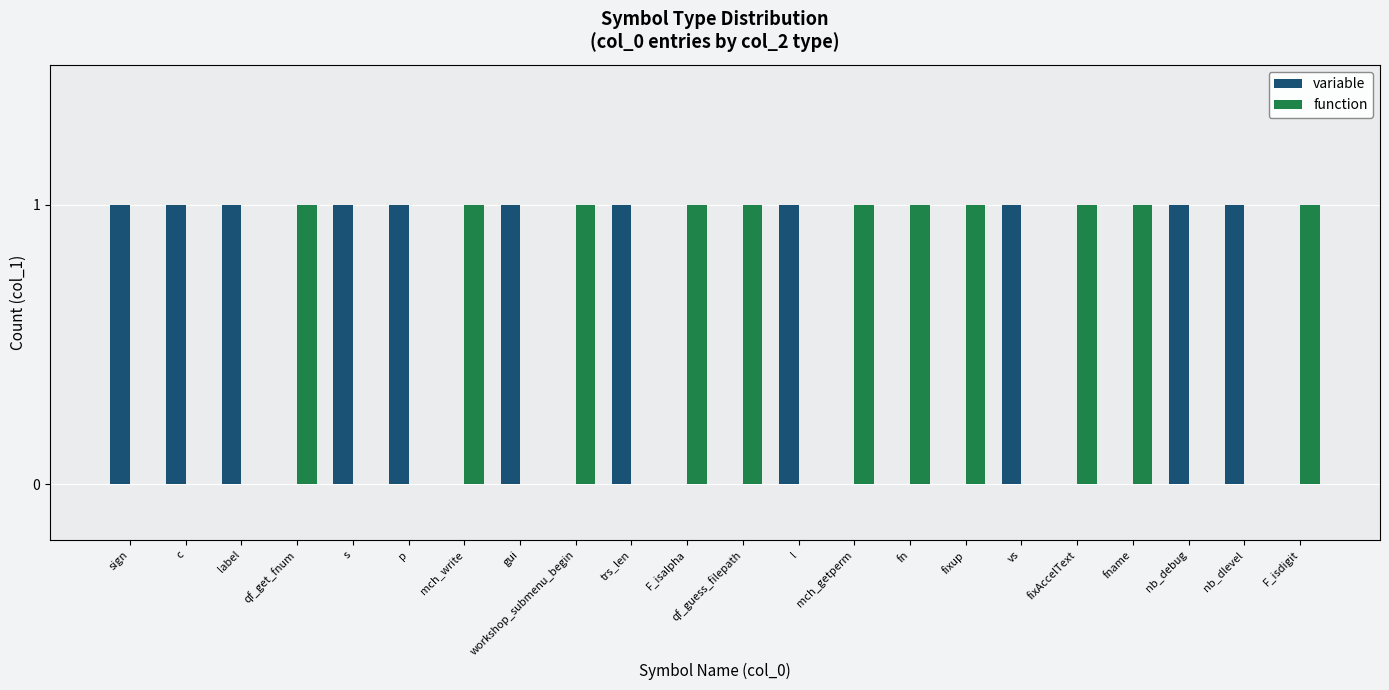

Does the chart contain stacked bars?

No